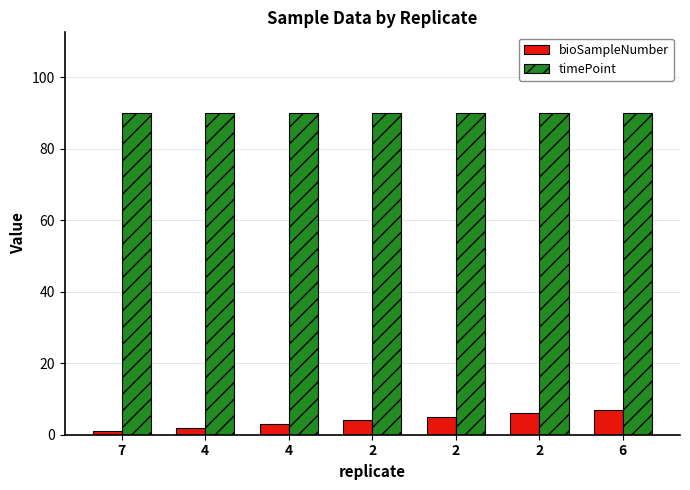

Reading left to right, extract all data points from this chart.

bioSampleNumber: 1	2	3	4	5	6	7
timePoint: 90	90	90	90	90	90	90